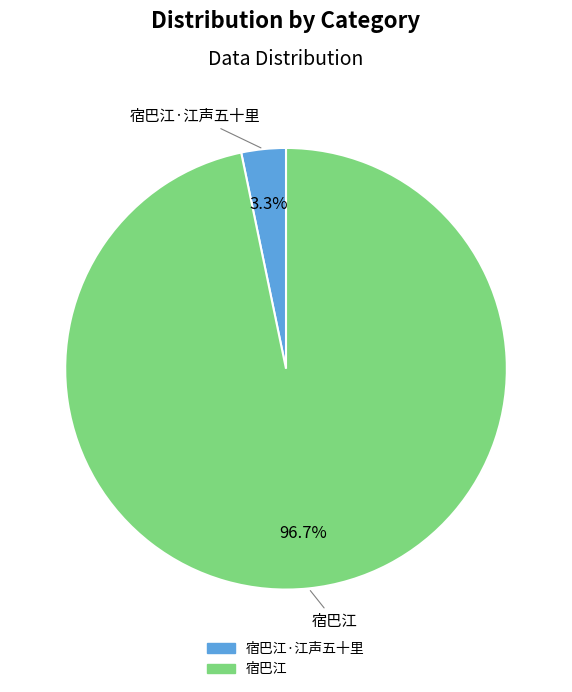

Is there a majority slice in this chart?

Yes